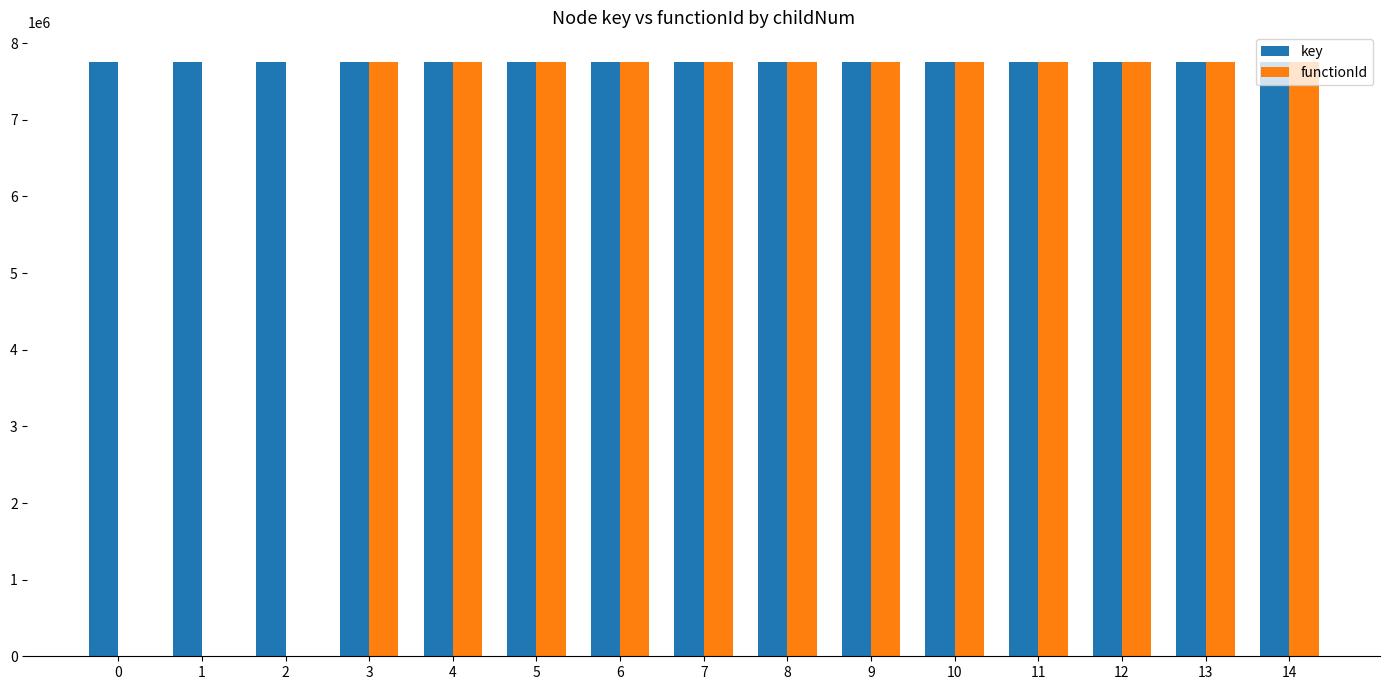

What is the sum of all functionId values?

93046884